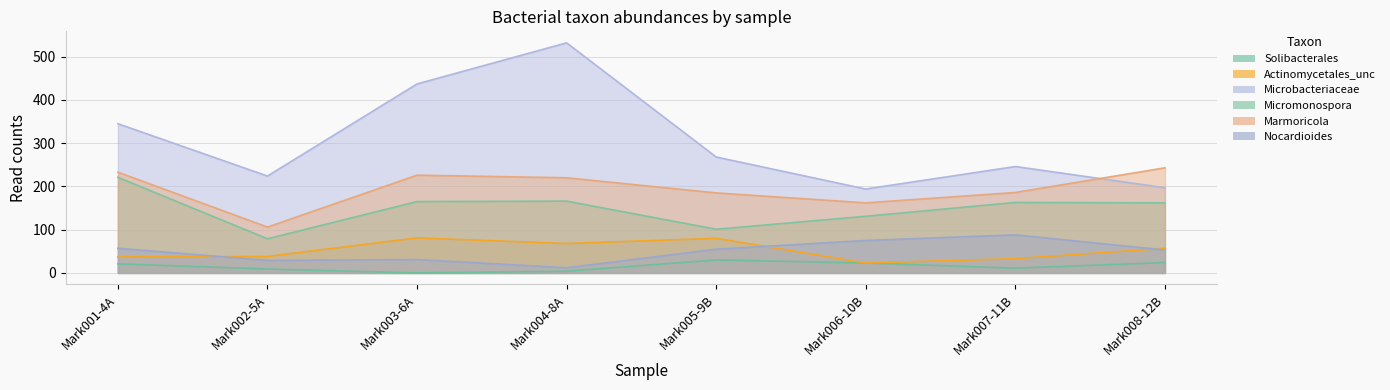

Rank the series by their maximum value, from lowest to highest.

Solibacterales, Actinomycetales_unc, Nocardioides, Micromonospora, Marmoricola, Microbacteriaceae